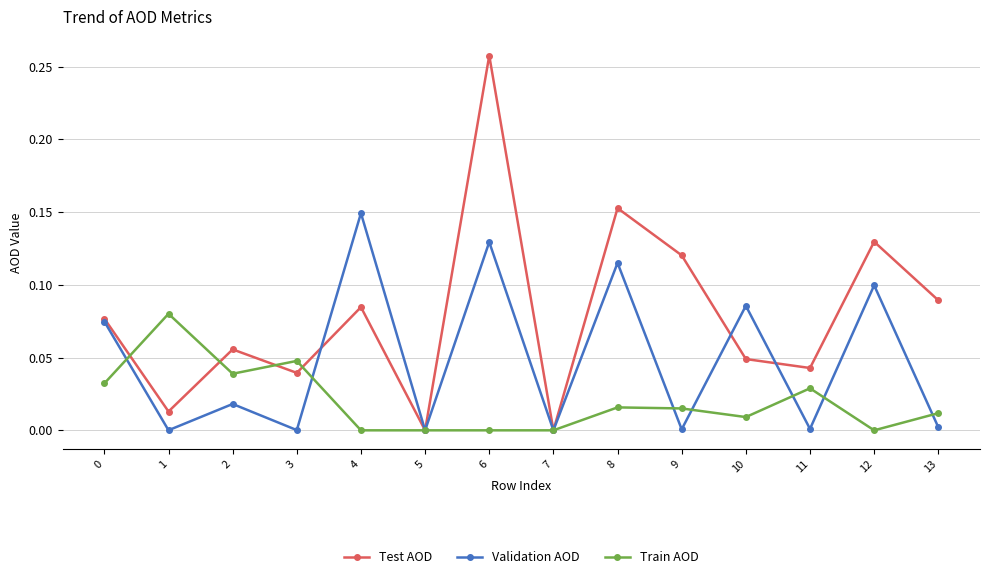

List the series in order of their overall mean, lowest first.

Train AOD, Validation AOD, Test AOD